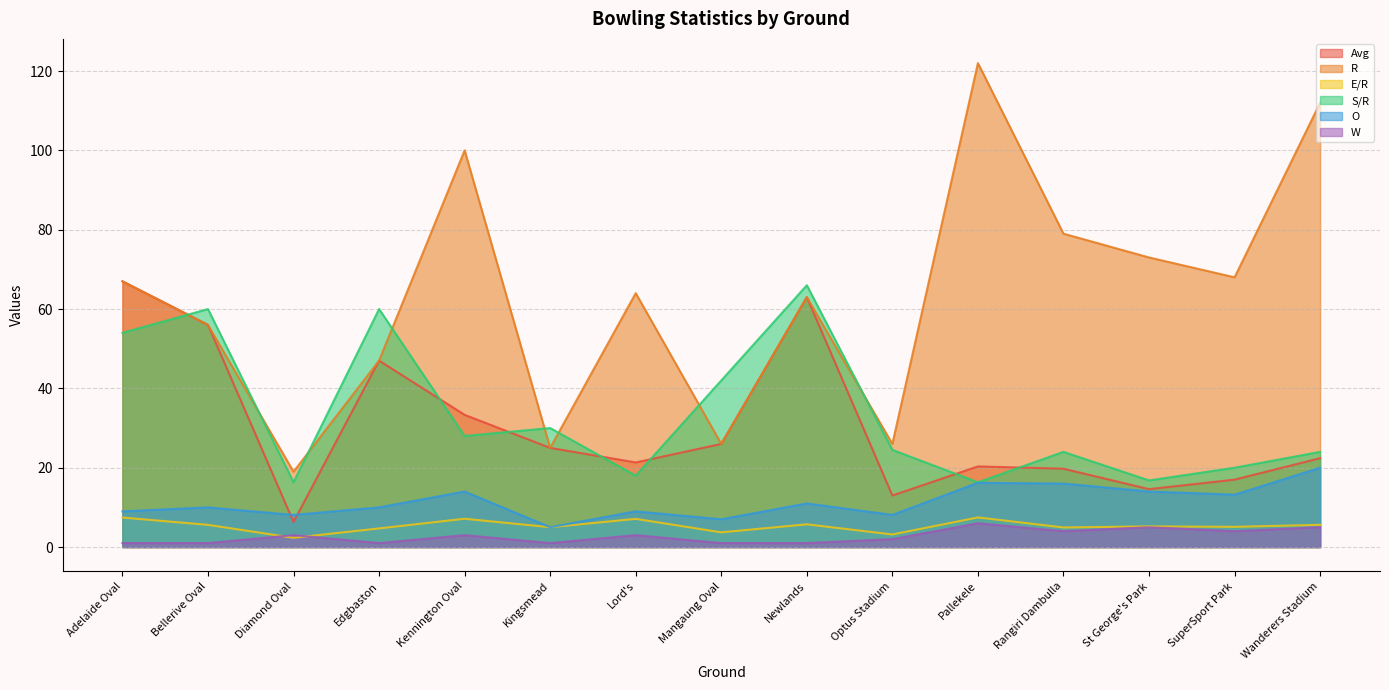

Which series has the largest range (max minus min)?

R